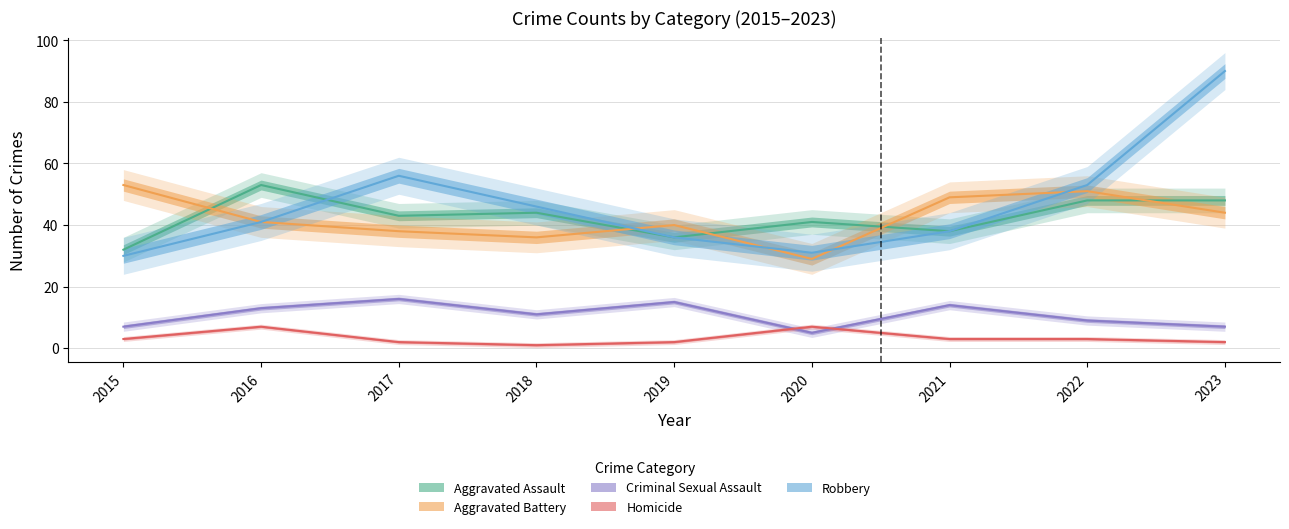

Reading left to right, what are all the values shown in this chart?

Aggravated Assault: 32	53	43	44	36	41	38	48	48
Aggravated Battery: 53	41	38	36	40	29	49	51	44
Criminal Sexual Assault: 7	13	16	11	15	5	14	9	7
Homicide: 3	7	2	1	2	7	3	3	2
Robbery: 30	41	56	46	36	31	38	53	90